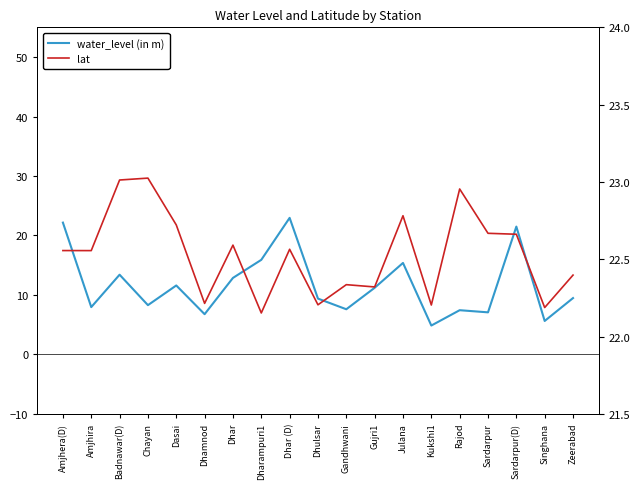

Reading right to left, extract all data points from this chart.

water_level (in m): Zeerabad=9.5	Singhana=5.6	Sardarpur(D)=21.5	Sardarpur=7.1	Rajod=7.4	Kukshi1=4.8	Julana=15.4	Gujri1=11.2	Gandhwani=7.6	Dhulsar=9.4	Dhar (D)=23.0	Dharampuri1=15.9	Dhar=12.9	Dhamnod=6.8	Dasai=11.6	Chayan=8.3	Badnawar(D)=13.4	Amjhira=8.0	Amjhera(D)=22.2
lat: Zeerabad=22.4	Singhana=22.2	Sardarpur(D)=22.7	Sardarpur=22.7	Rajod=23.0	Kukshi1=22.2	Julana=22.8	Gujri1=22.3	Gandhwani=22.3	Dhulsar=22.2	Dhar (D)=22.6	Dharampuri1=22.2	Dhar=22.6	Dhamnod=22.2	Dasai=22.7	Chayan=23.0	Badnawar(D)=23.0	Amjhira=22.6	Amjhera(D)=22.6